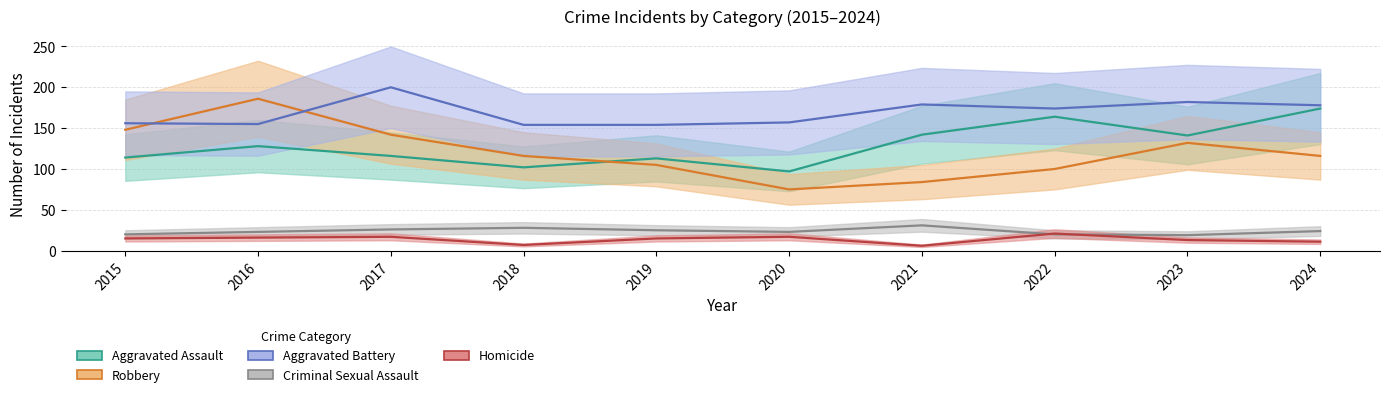

What are all the series names shown in the legend?

Aggravated Assault, Aggravated Battery, Criminal Sexual Assault, Homicide, Robbery